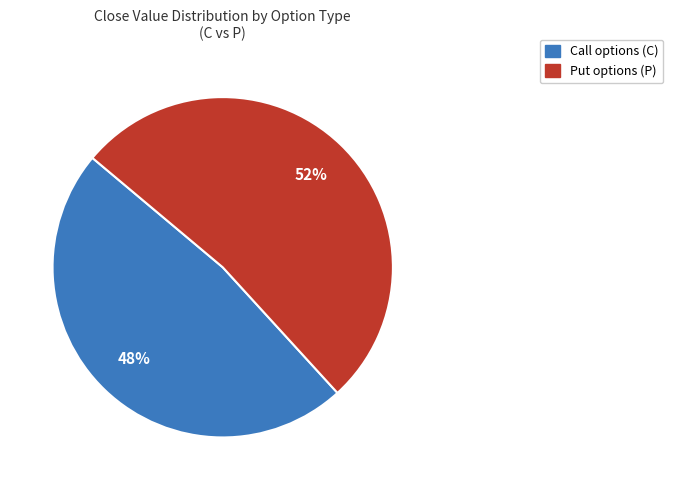

To the nearest percent, what is the average slice percentage?

50%